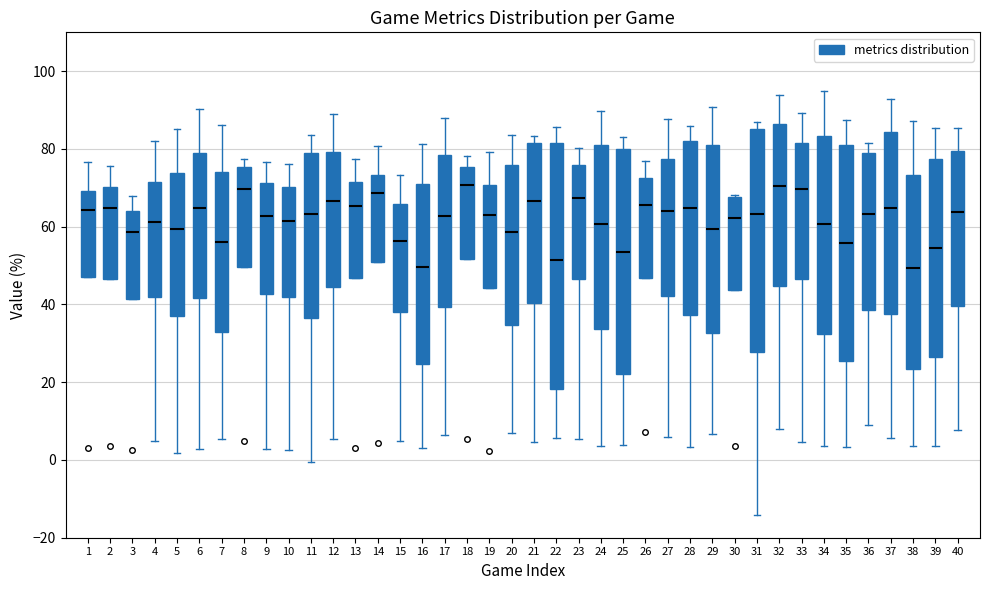

Where is the lower edge of the box at x = 14 on the y-axis? The values are not printed on the chart, so give them approximately, as read against the axis.

52